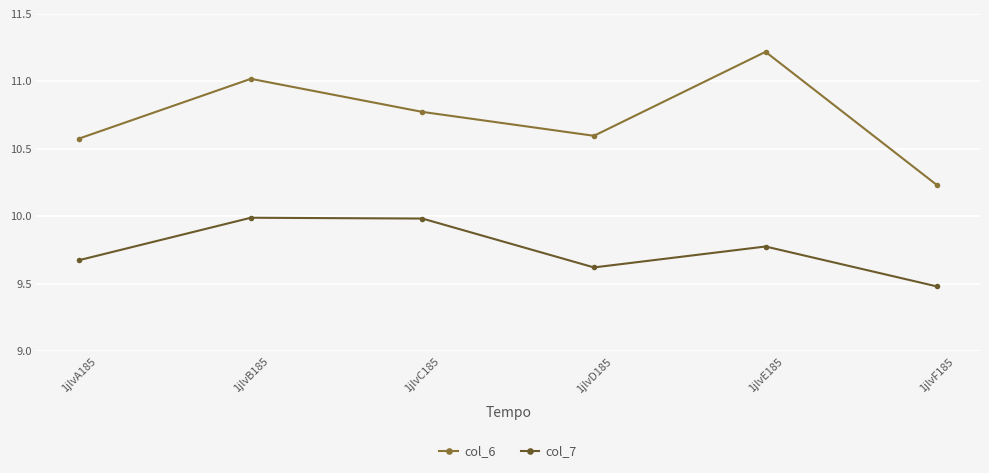

What is the difference between the maximum and minimum values in the col_7 series?

0.5